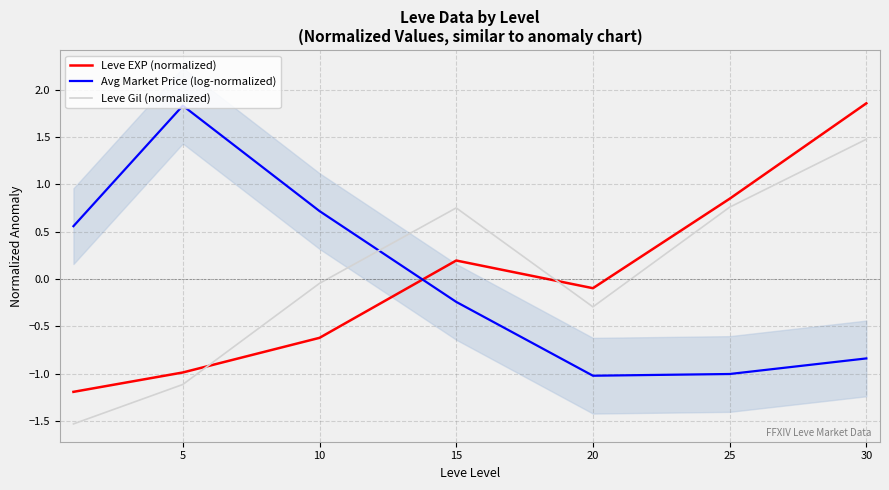

The Avg Market Price (log-normalized) series shows 1.8 at 5. True or false?

True